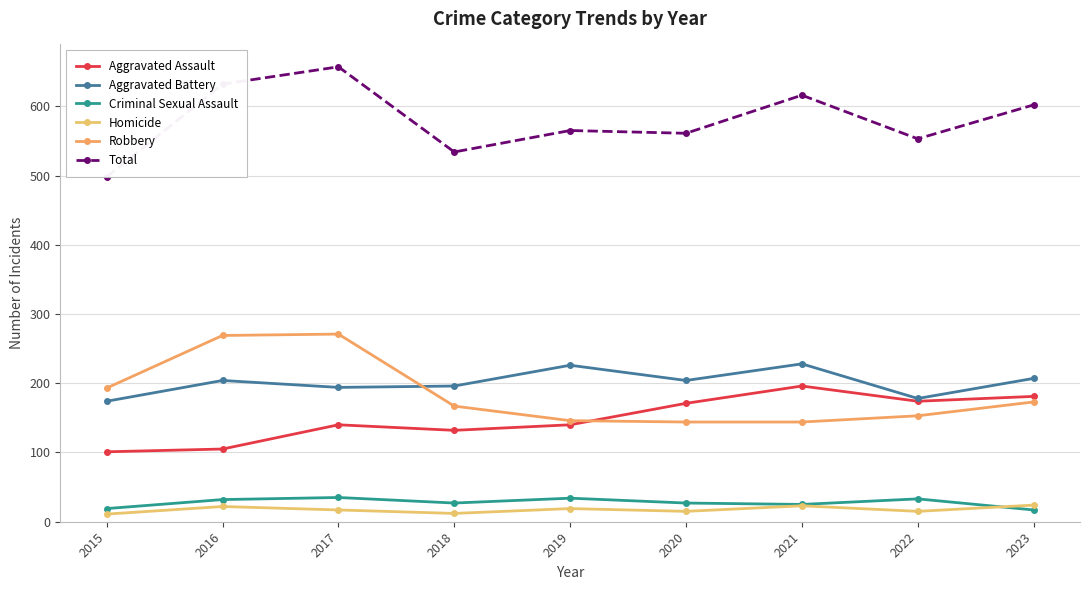

True or false: Aggravated Battery has a value of 178 at 2022.

True